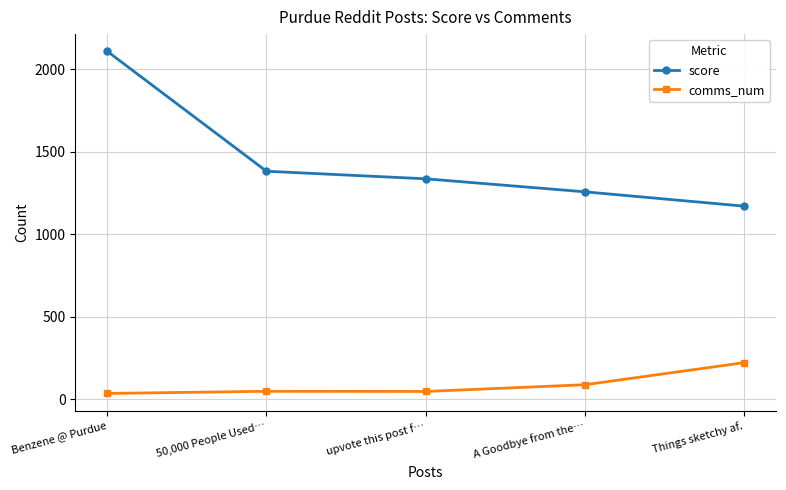

What is the total value across all series at upvote this post f…?

1382